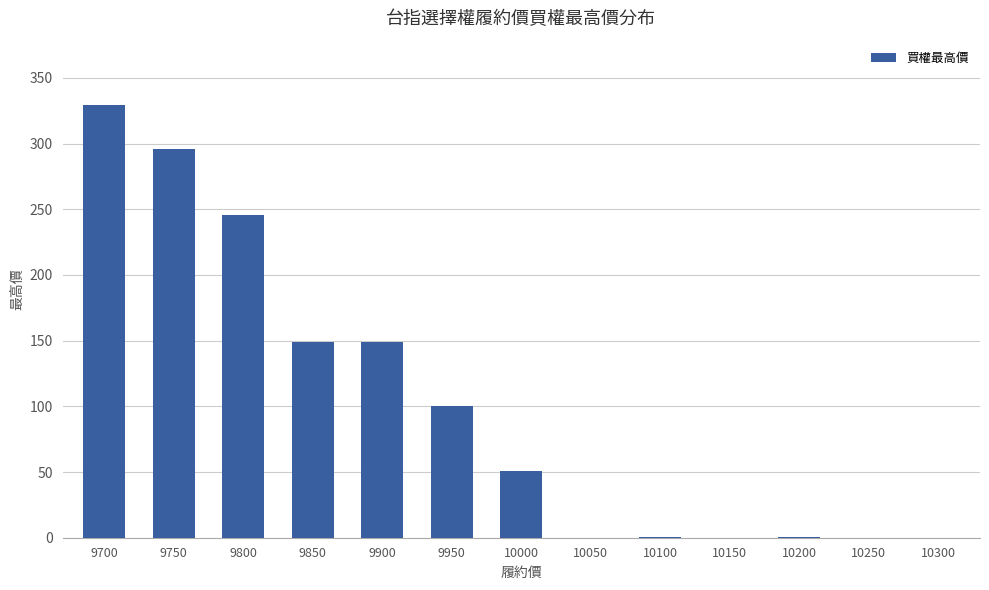

Count the number of data series in this chart.

1